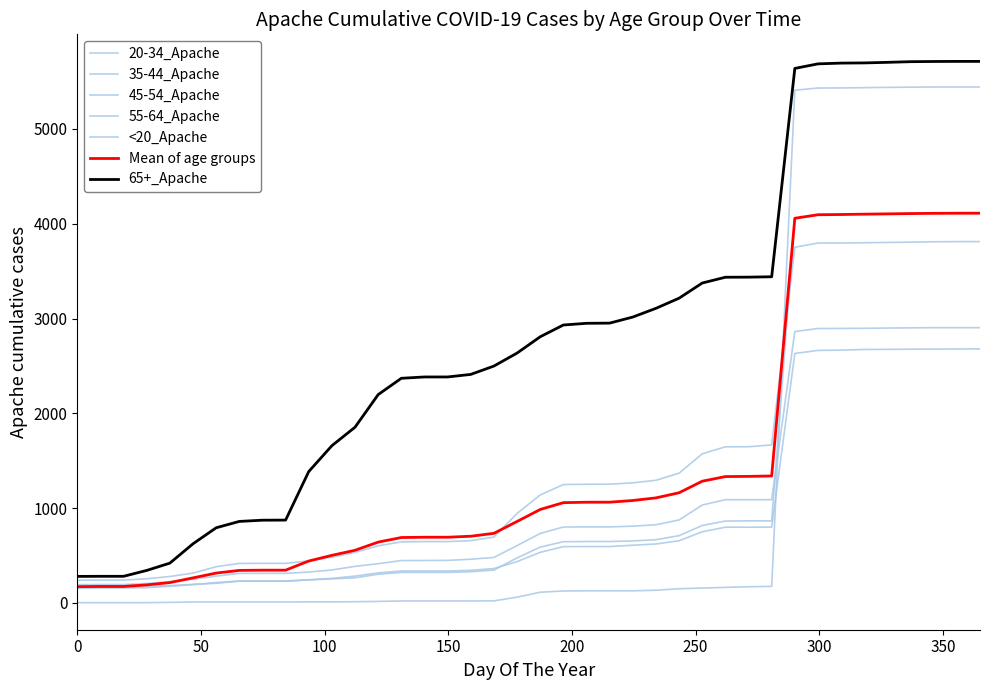

True or false: 45-54_Apache has more than 1 points higher than both neighbors.

False